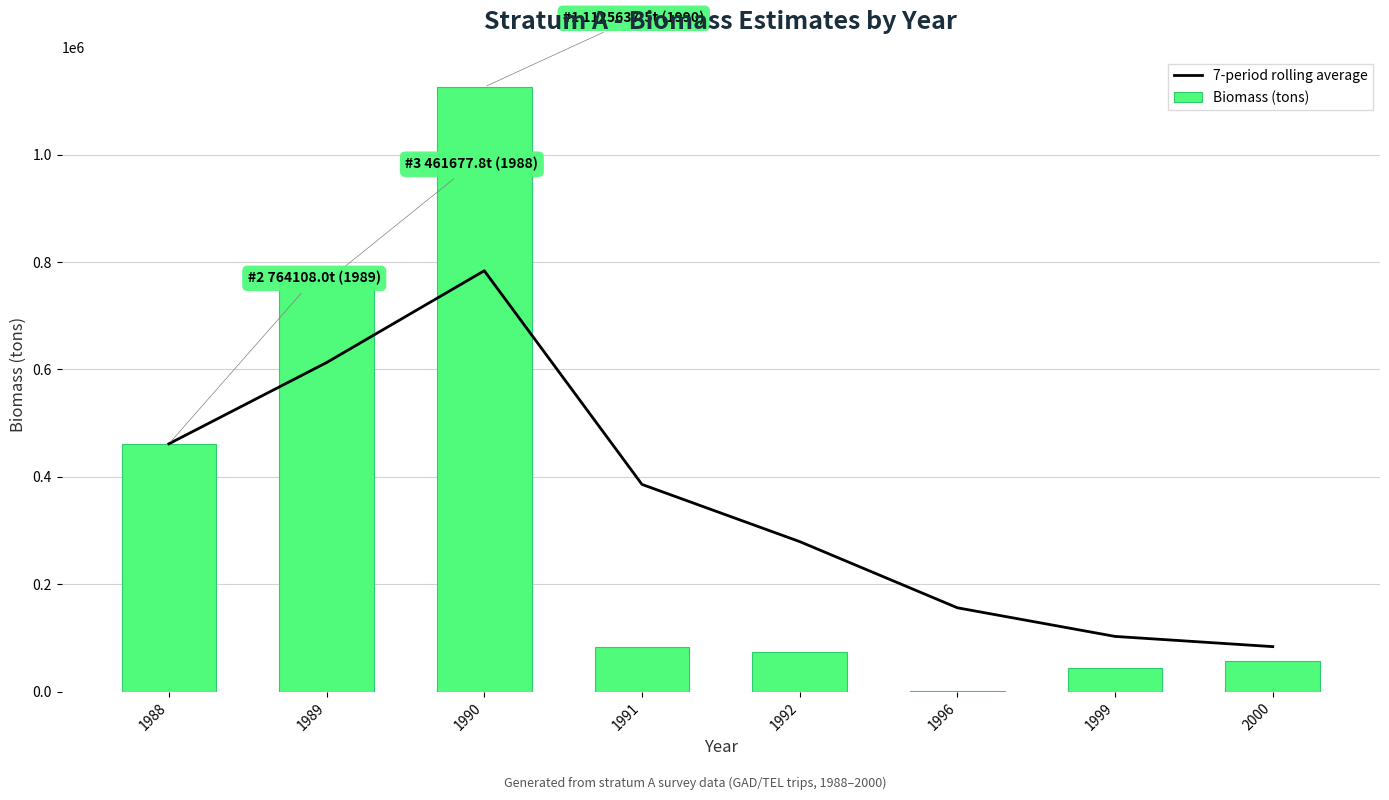

Which series changed the most between 1988 and 1990?

Biomass (tons)